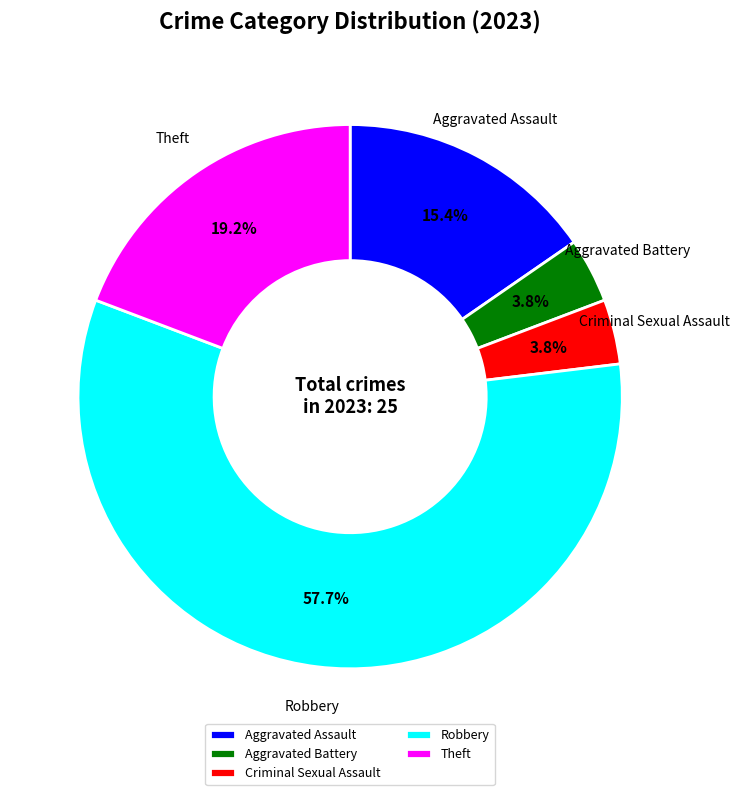

Approximately how many times larger is the value at Robbery compared to Theft?

3.0